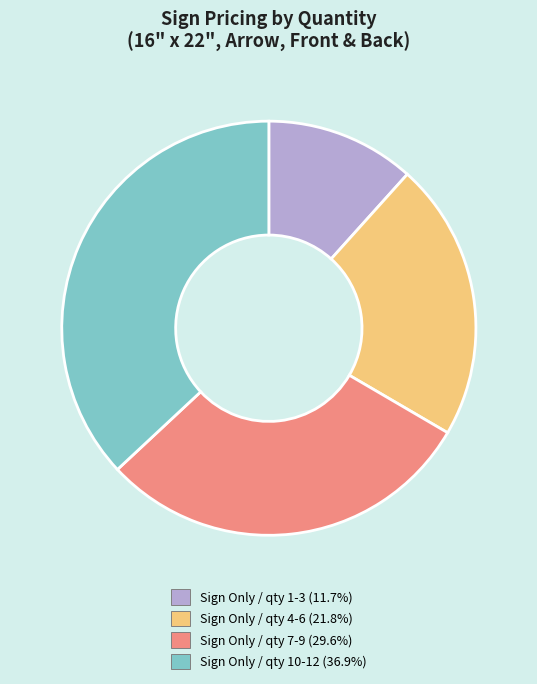

How many segments does this pie chart have?

4